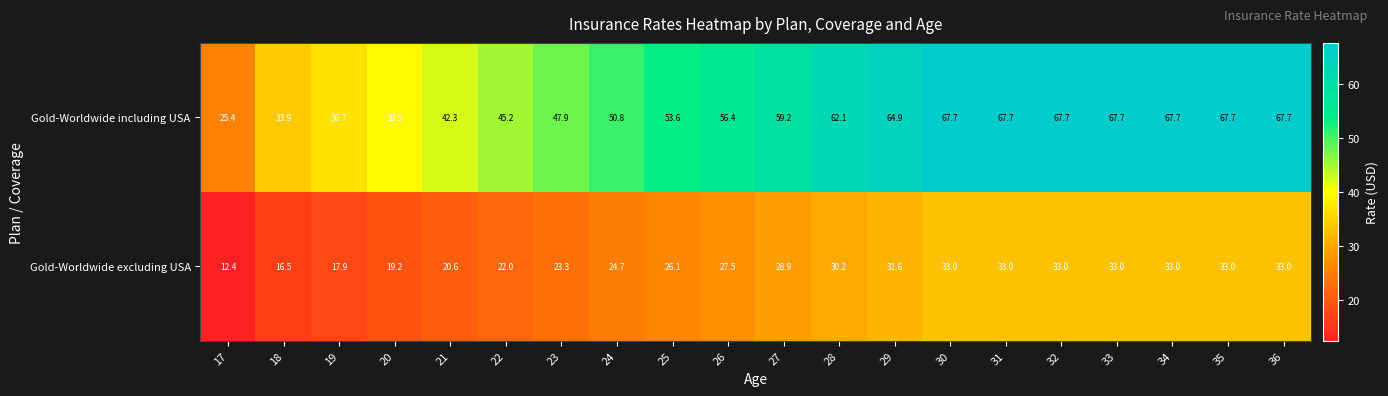

The Gold-Worldwide including USA series shows 43.4 at 29. True or false?

False